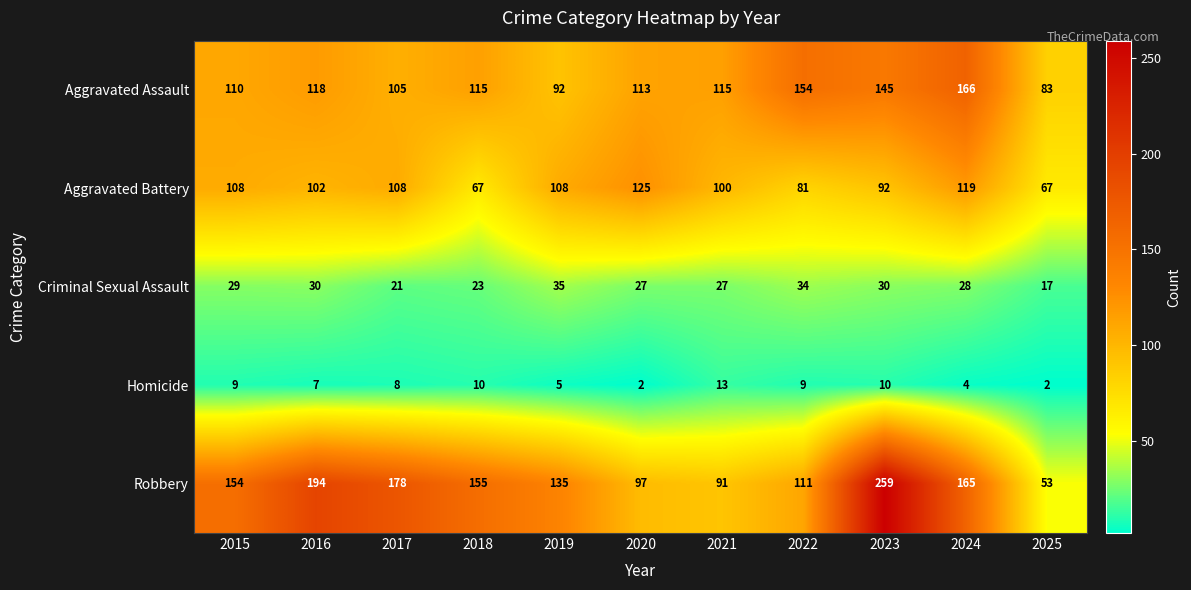

Which label corresponds to the largest value in the chart?

2023